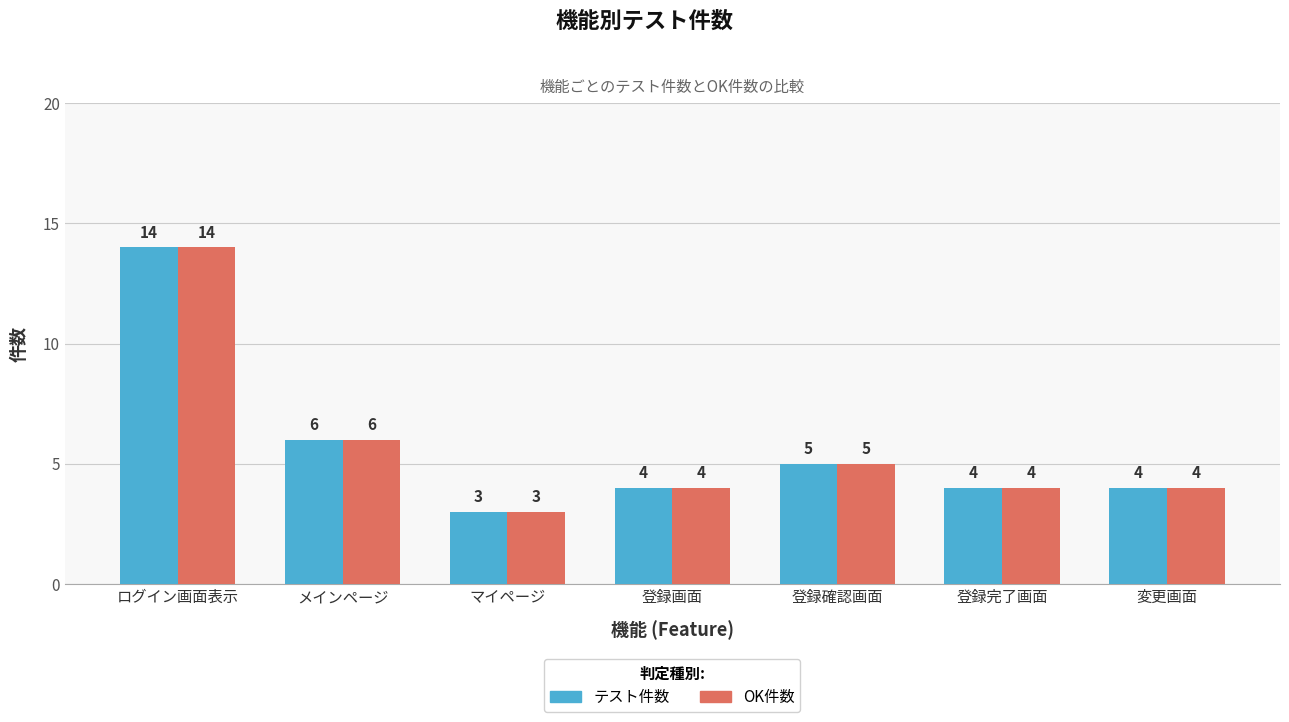

What is the total value across all series at メインページ?

12